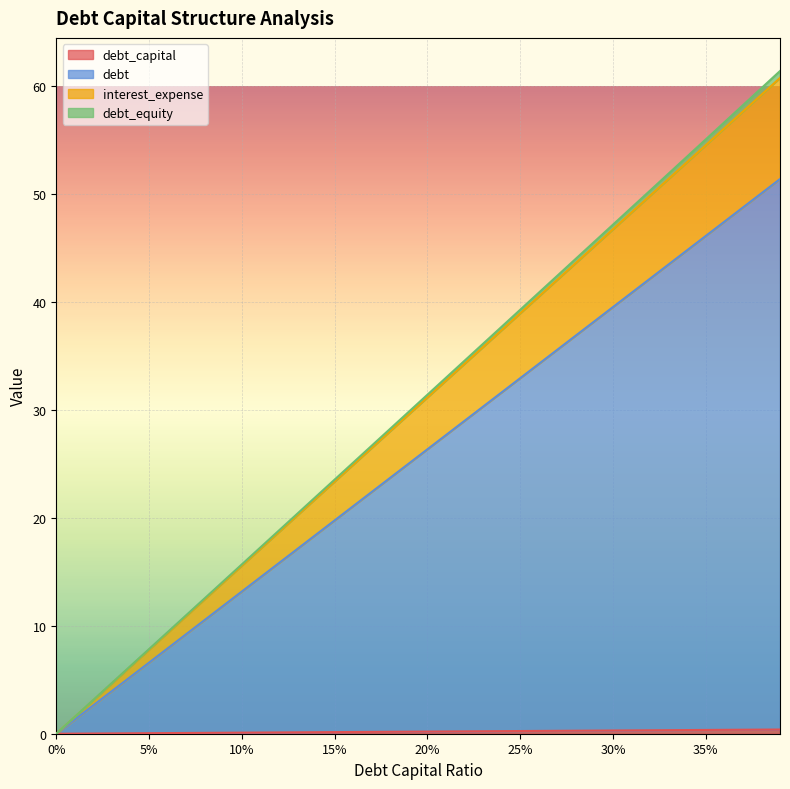

Rank the series at 0.07 from lowest to highest value.

debt_capital, debt, interest_expense, debt_equity